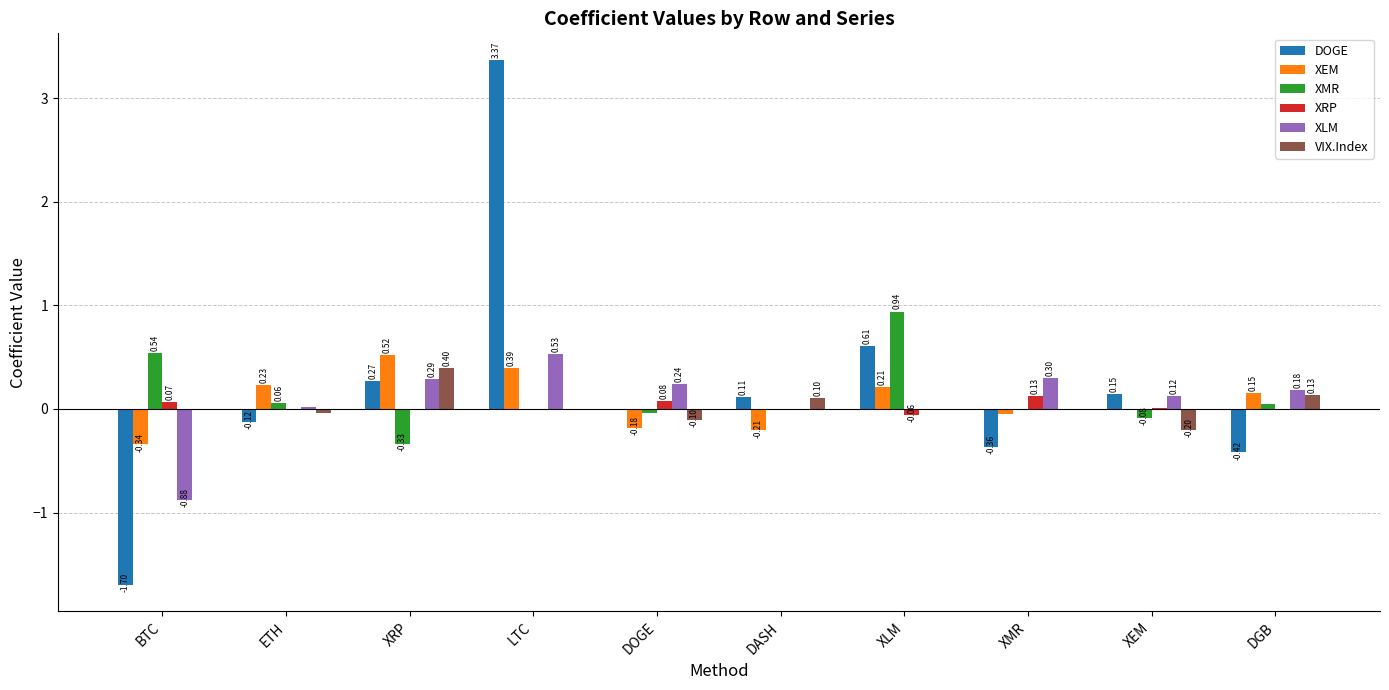

Where does the XRP series first go above 0?

BTC